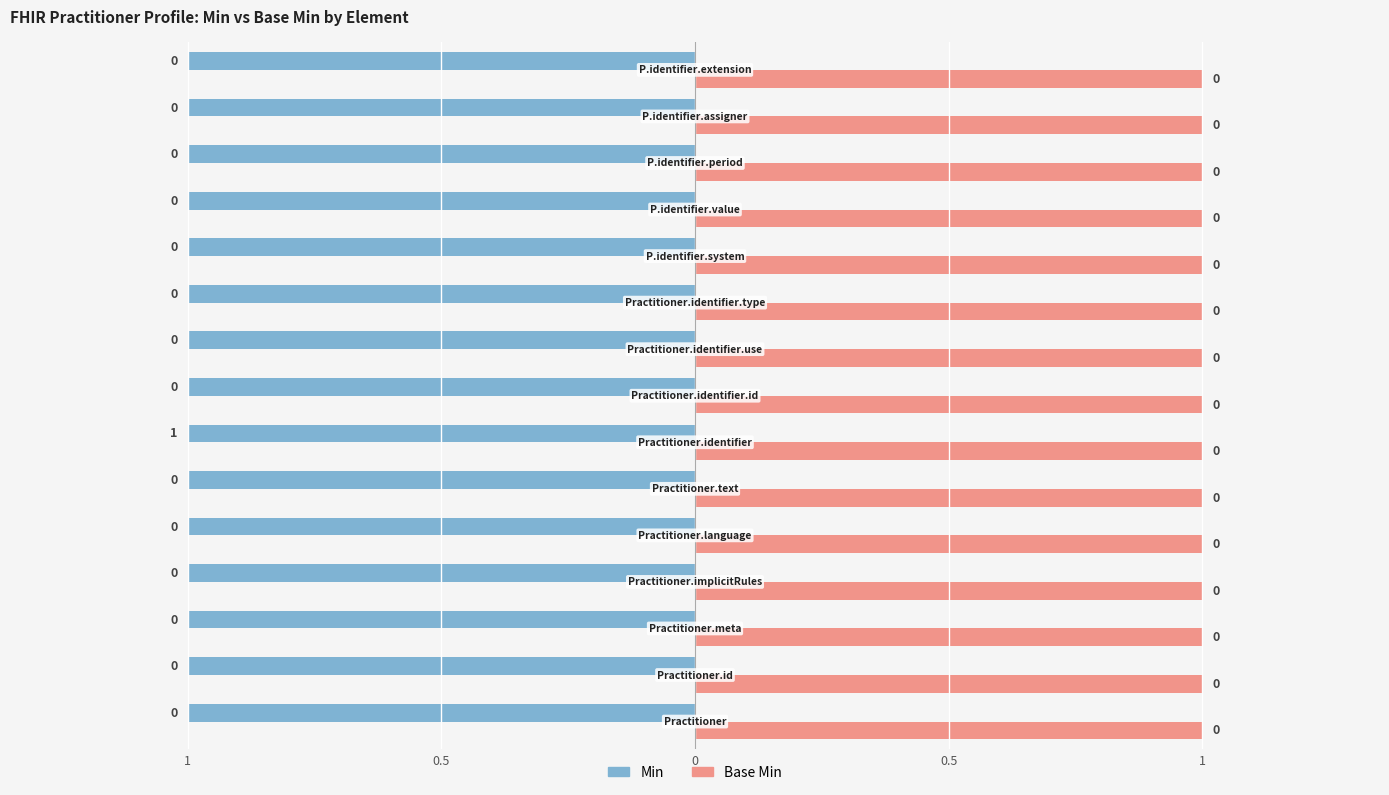

What are all the series names shown in the legend?

Min, Base Min